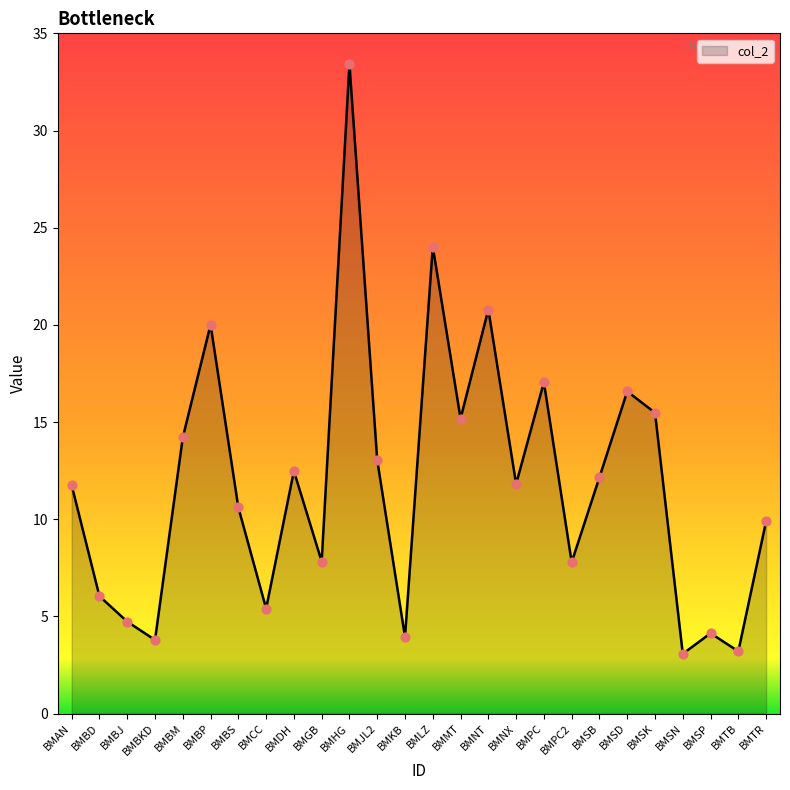

Approximately how many times larger is the value at BMBP compared to BMAN?

1.7